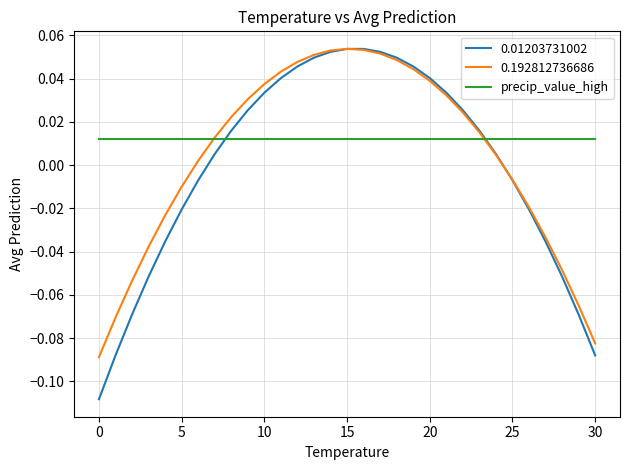

Which series has the widest spread of values?

0.01203731002